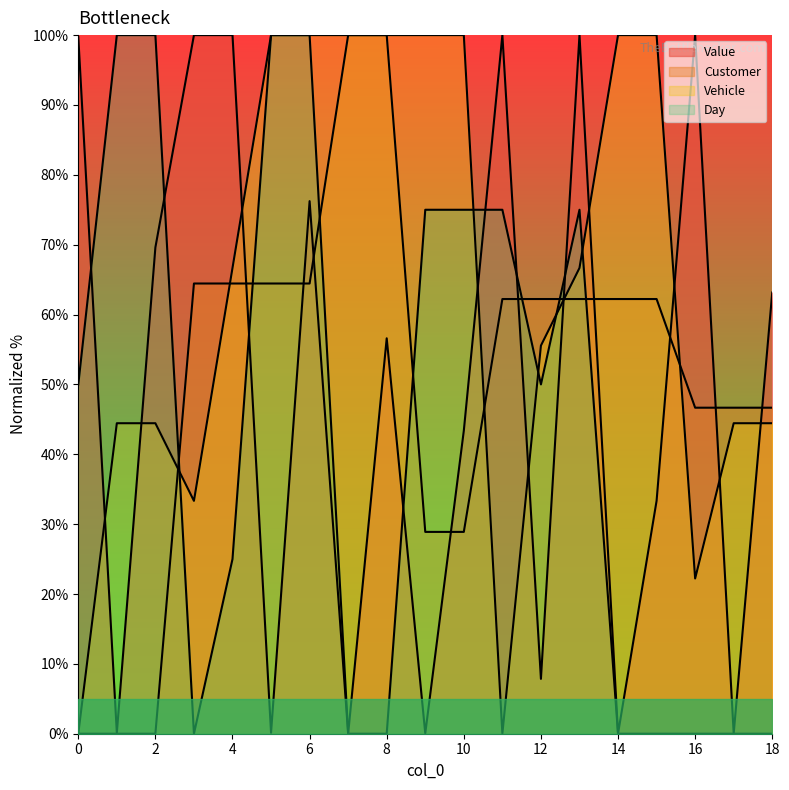

Is the value of Customer at 18 greater than the value of Vehicle at 13?

No